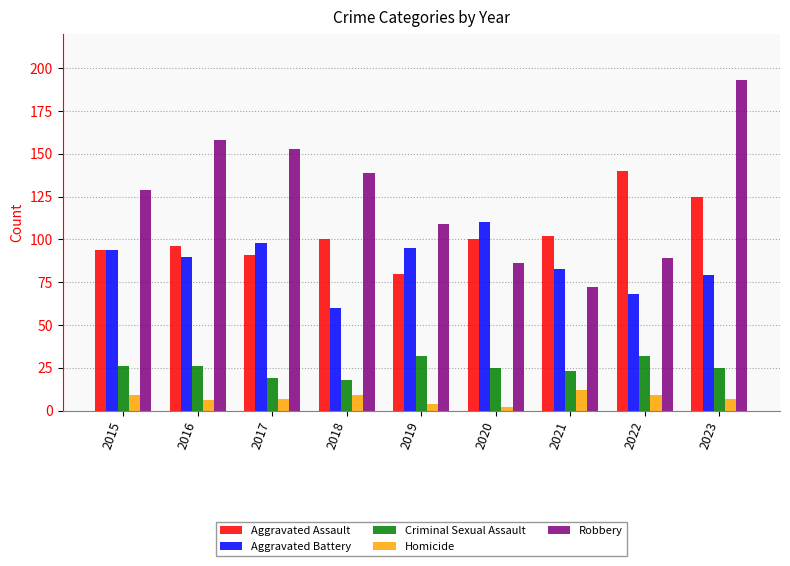

At which label does Homicide first exceed 7?

2015